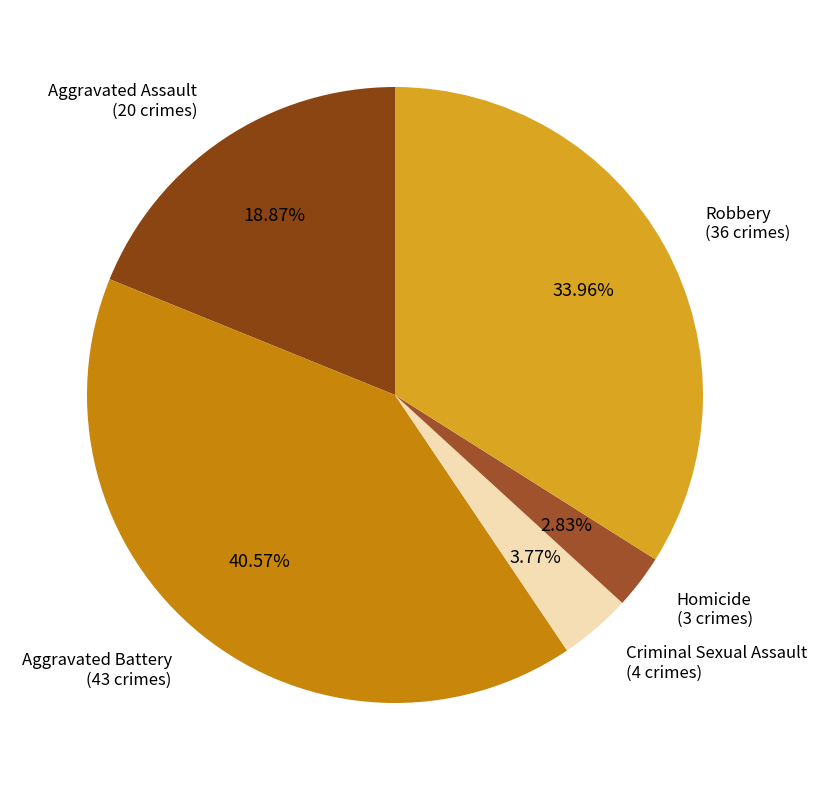

How many slices are in this pie chart?

5